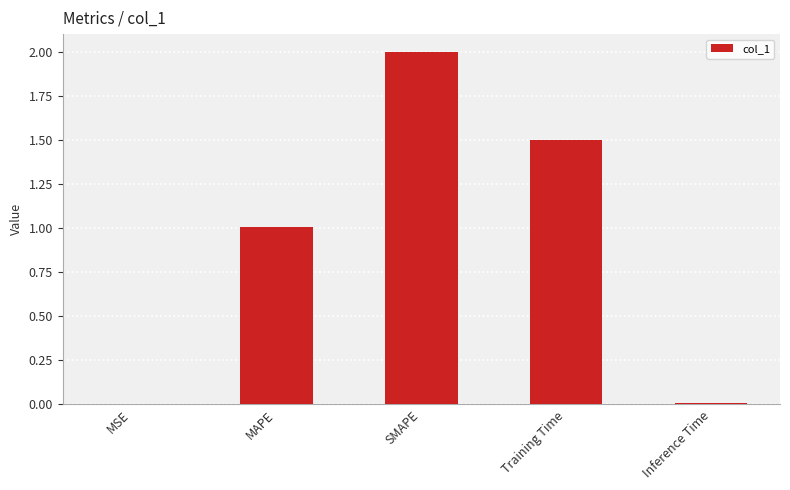

What is the difference between the values at SMAPE and MSE?

2.0